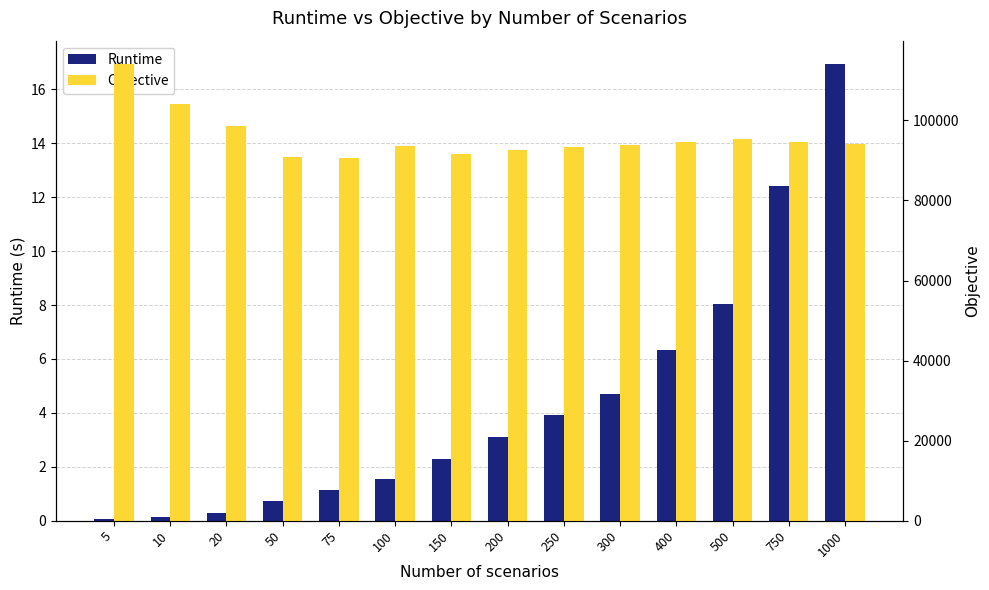

What is the sum of the Objective values at 200 and 20?

191288.3